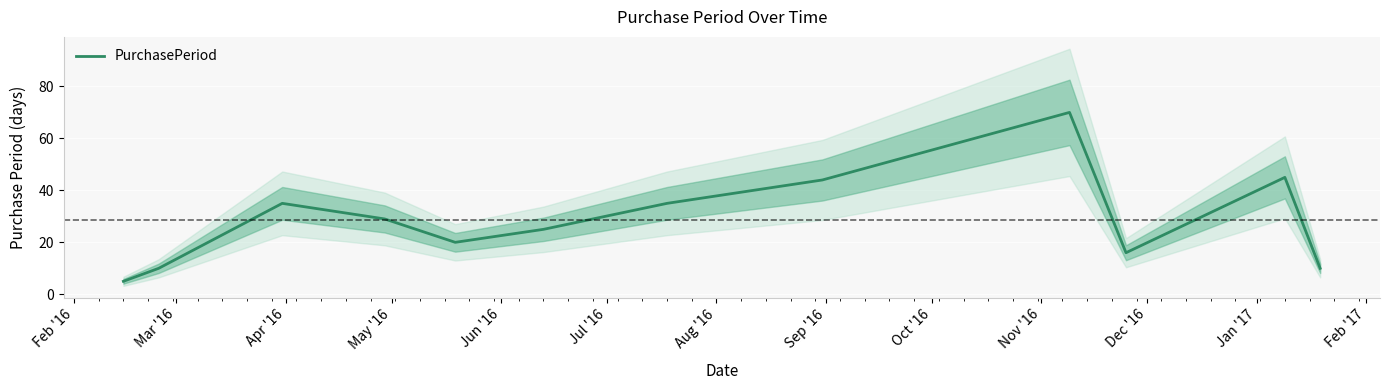

What is the highest value of the PurchasePeriod series?

70